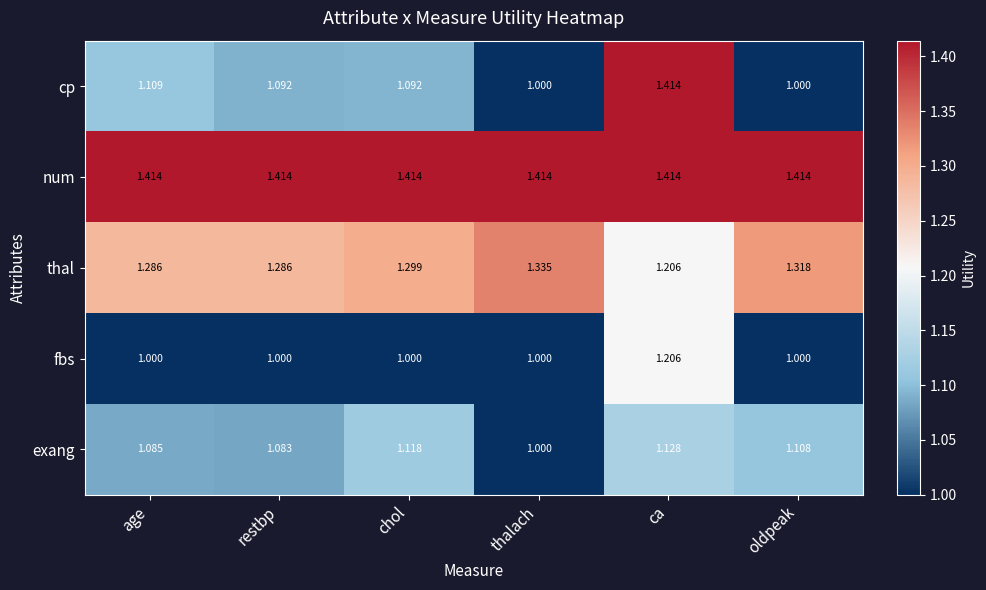

Rank the series at age from lowest to highest value.

fbs, exang, cp, thal, num